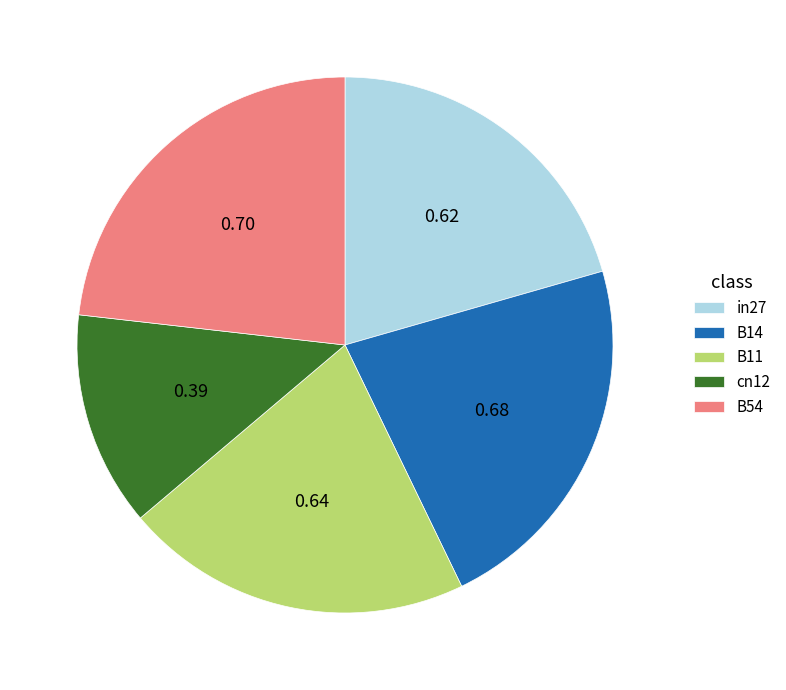

Combined, do B54 and in27 account for over 50%?

No